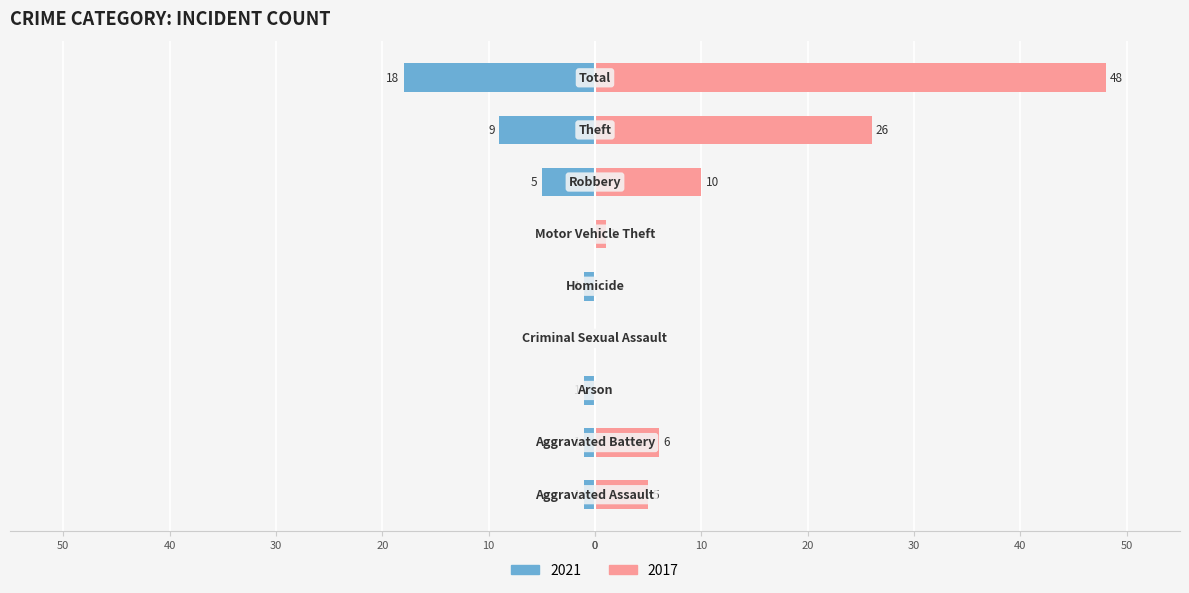

Where is 2017 nearest to the value 24?

Theft